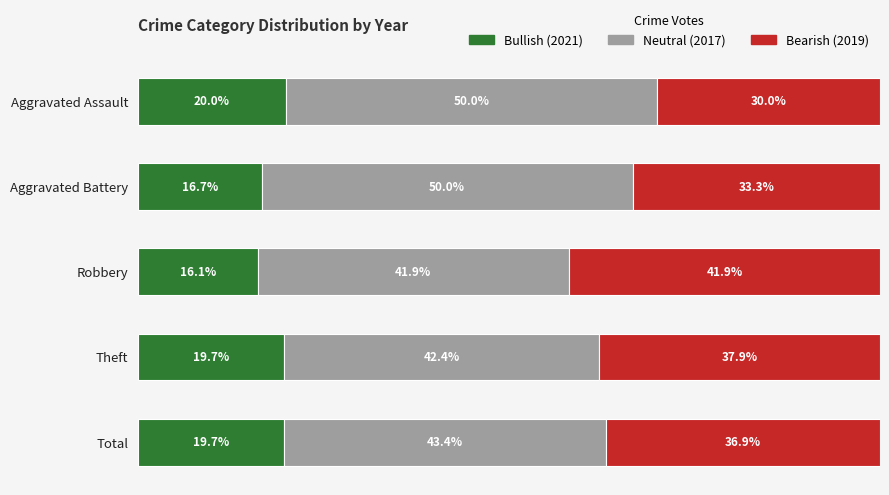

What are all the series names shown in the legend?

Bullish (2021), Neutral (2017), Bearish (2019)